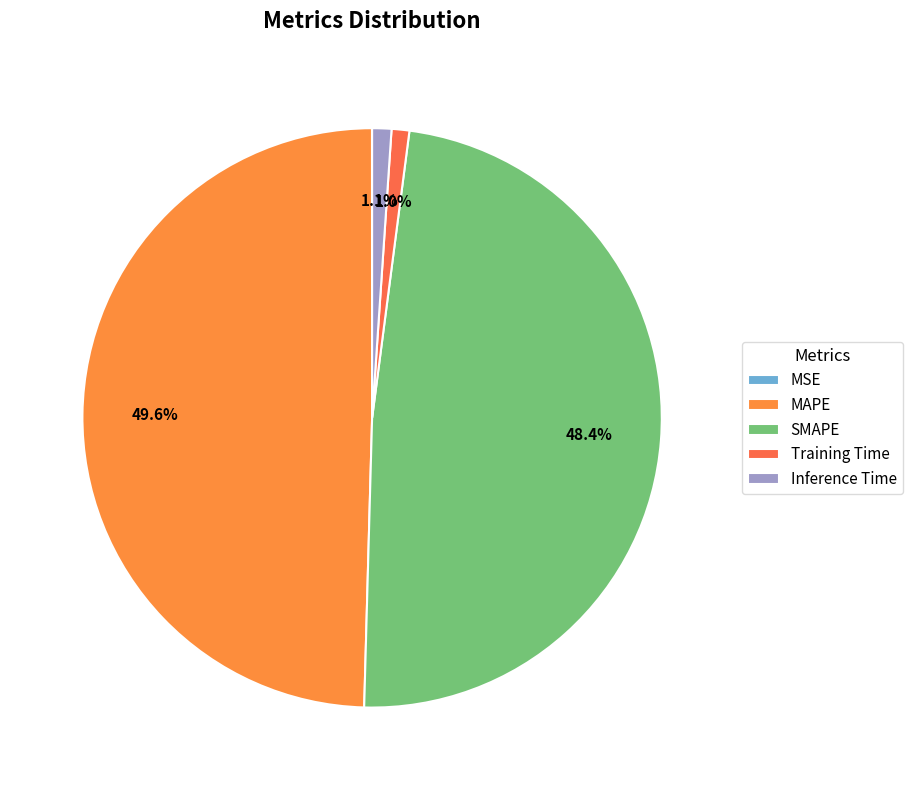

Between MSE and Training Time, which is larger?

Training Time